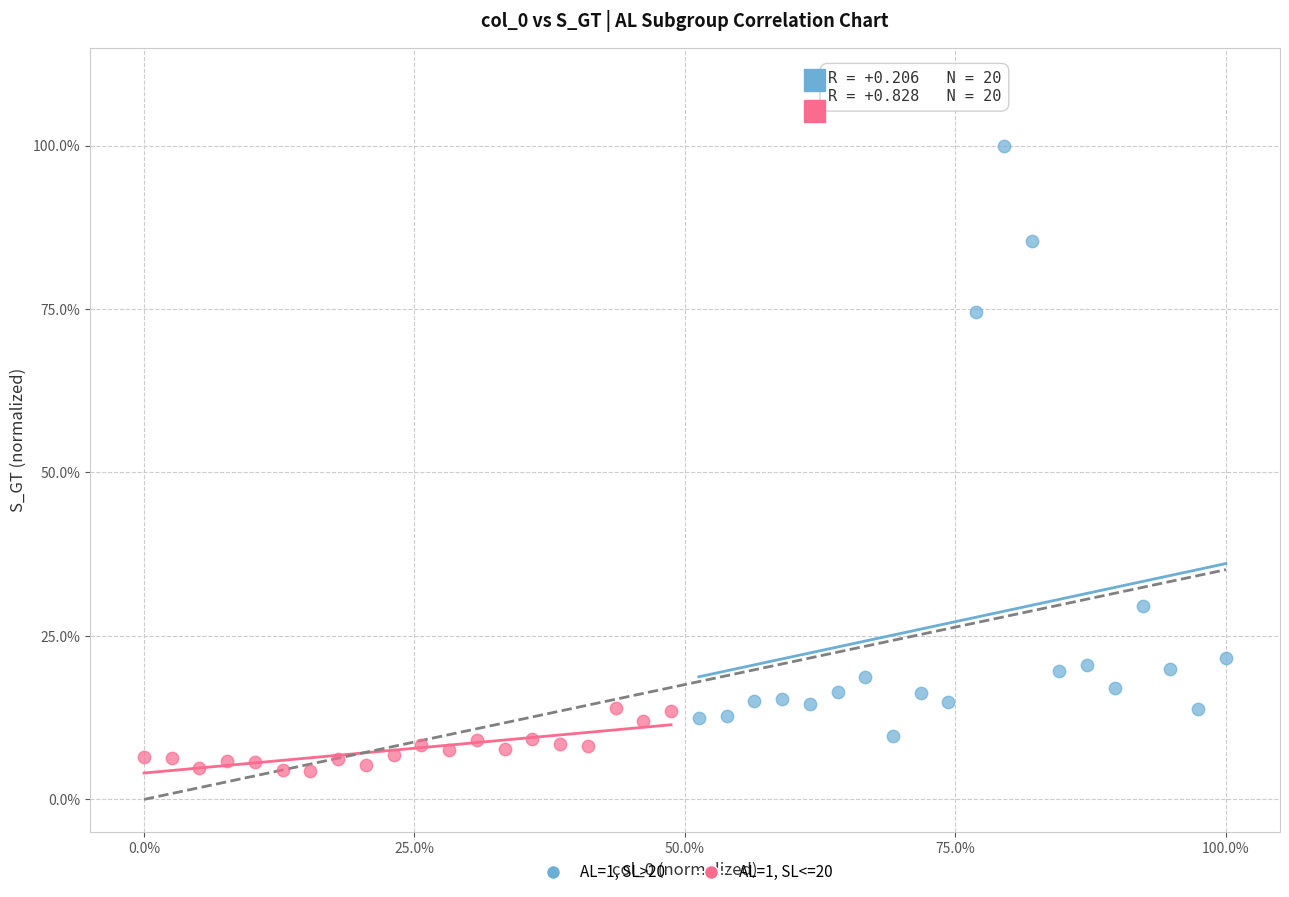

What are all the series names shown in the legend?

AL=1, SL>20, AL=1, SL<=20